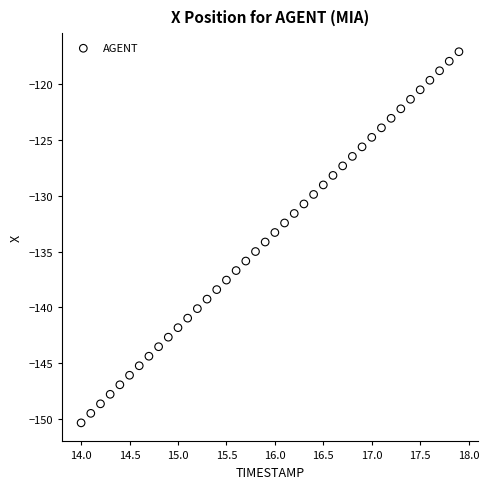

What is the range of Y values (max minus min)?

33.3